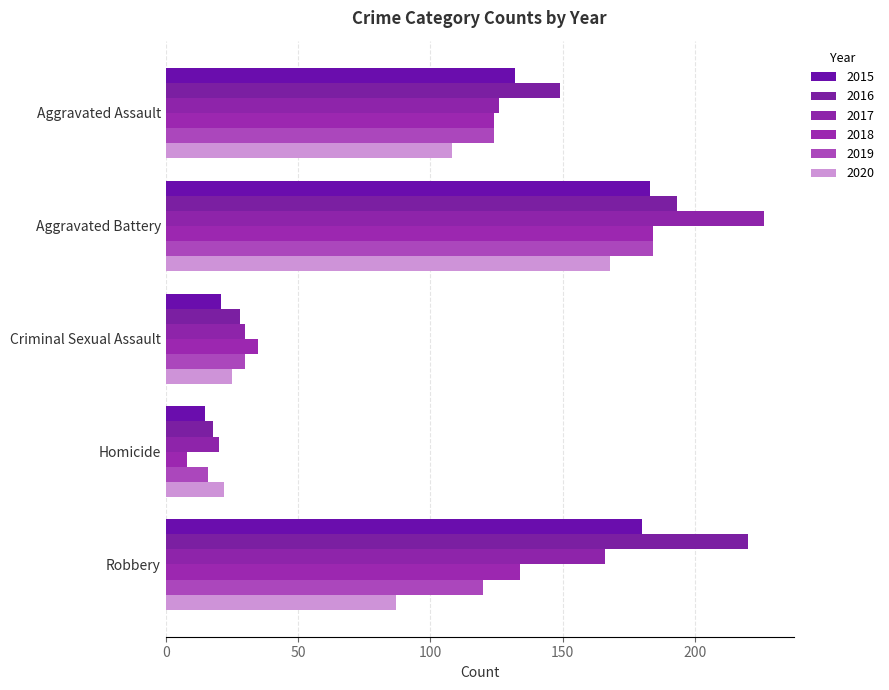

What position from the right is Homicide?

2